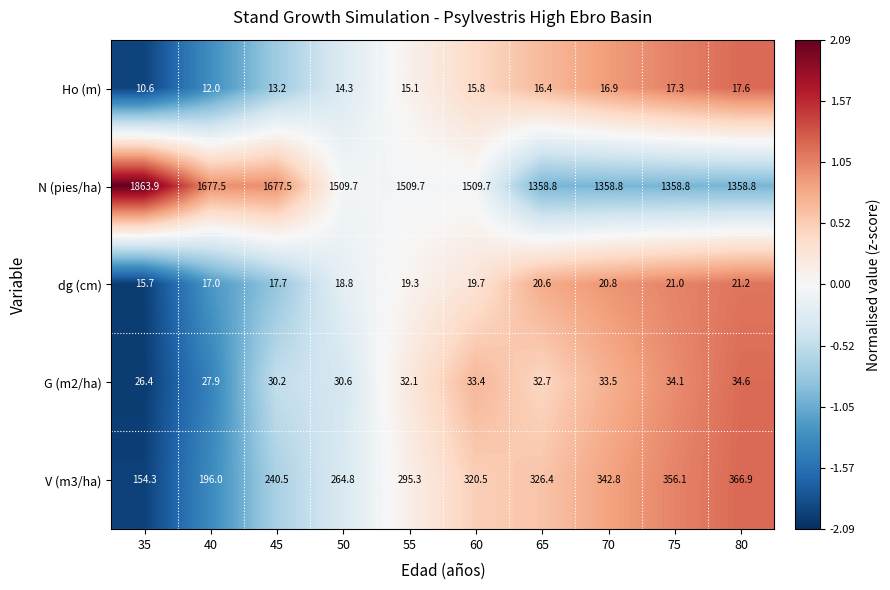

Is it true that dg (cm) equals 9.5 at 65?

False